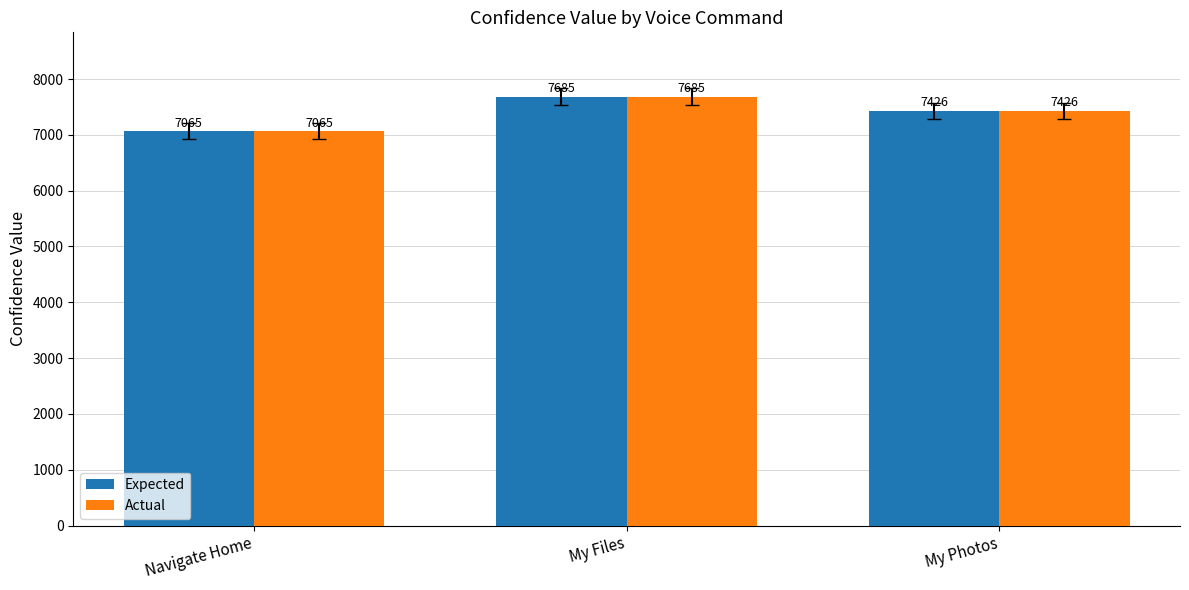

What is the average value of the Expected series?

7392